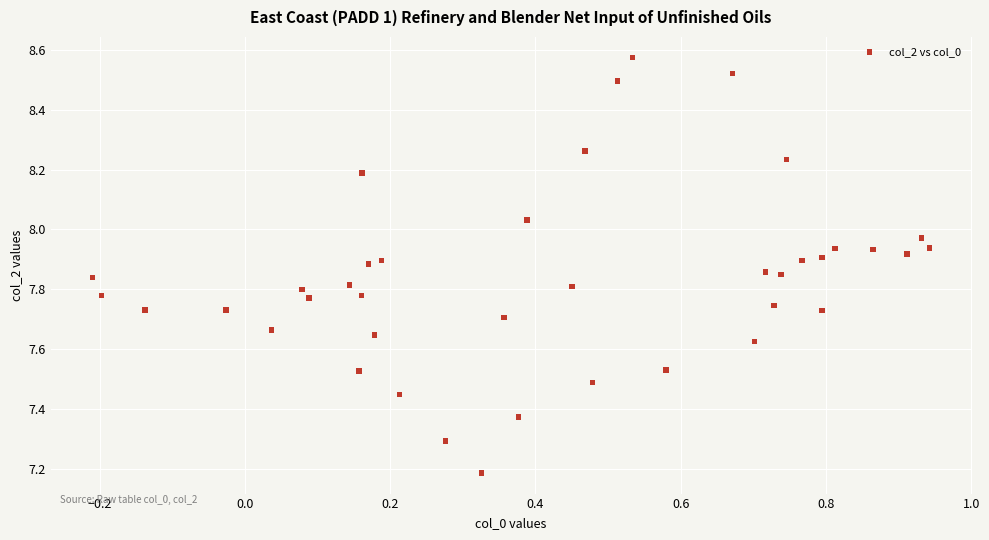

What Y value in the scatter plot is closest to 7?

7.2